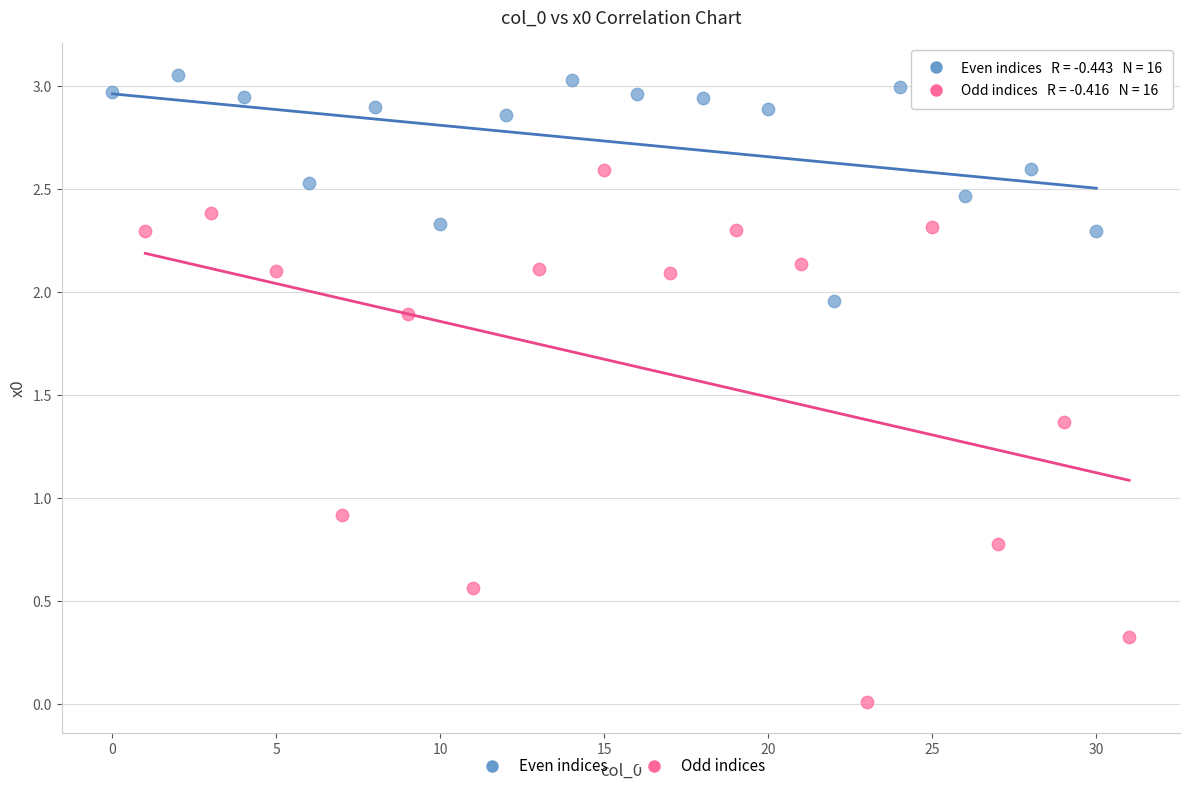

Which series contains the highest Y value?

Even indices